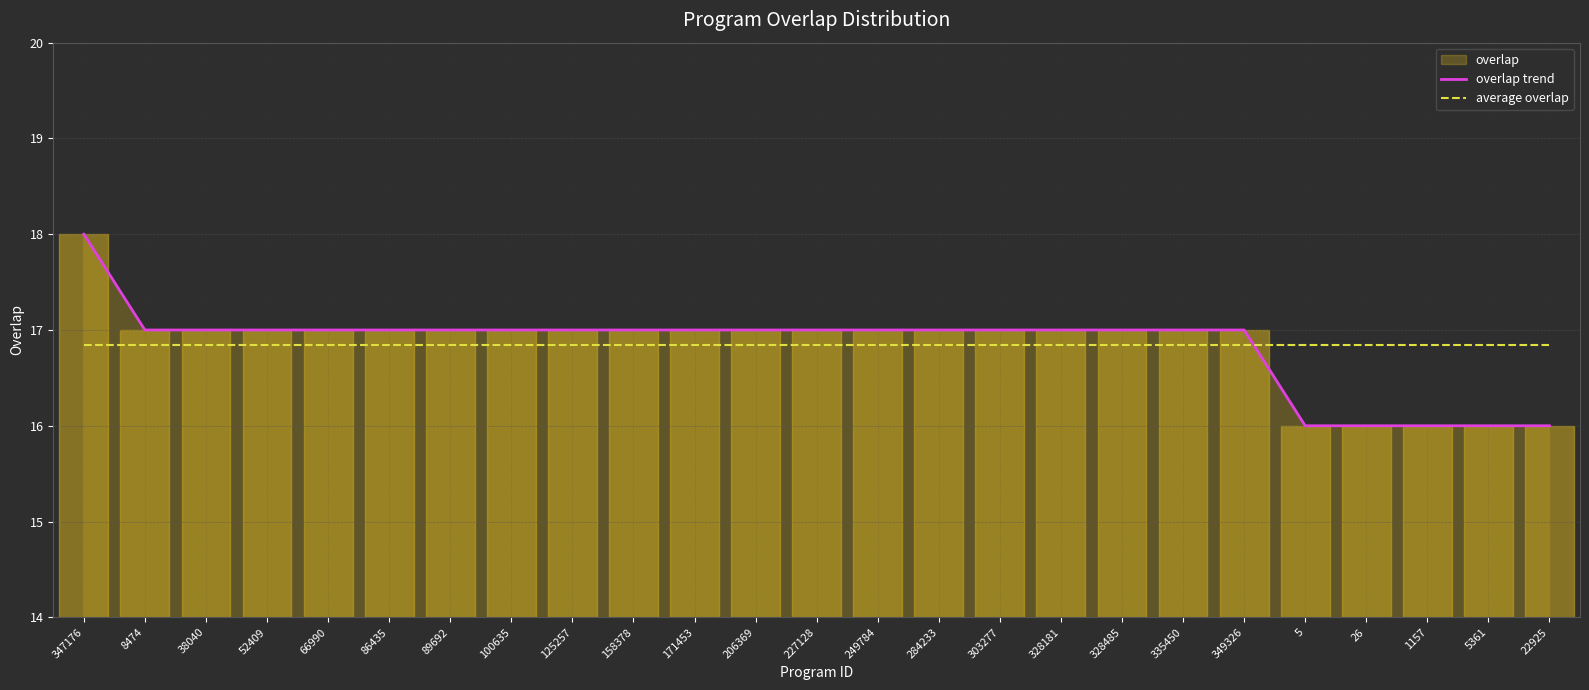

Which series has the largest range (max minus min)?

overlap trend